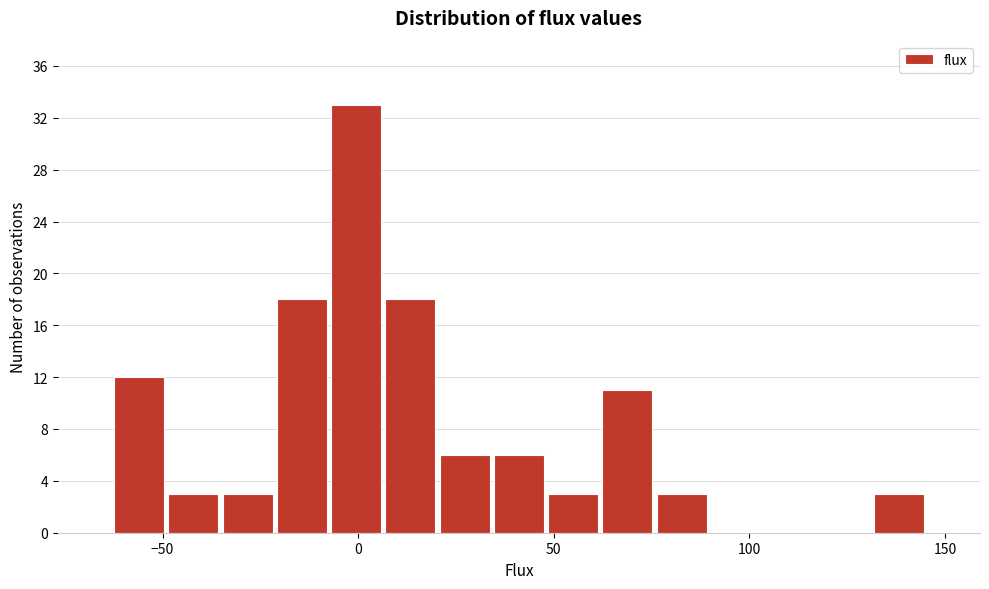

Read against the x-axis, roughly where is the centre of the tallest bar?

0